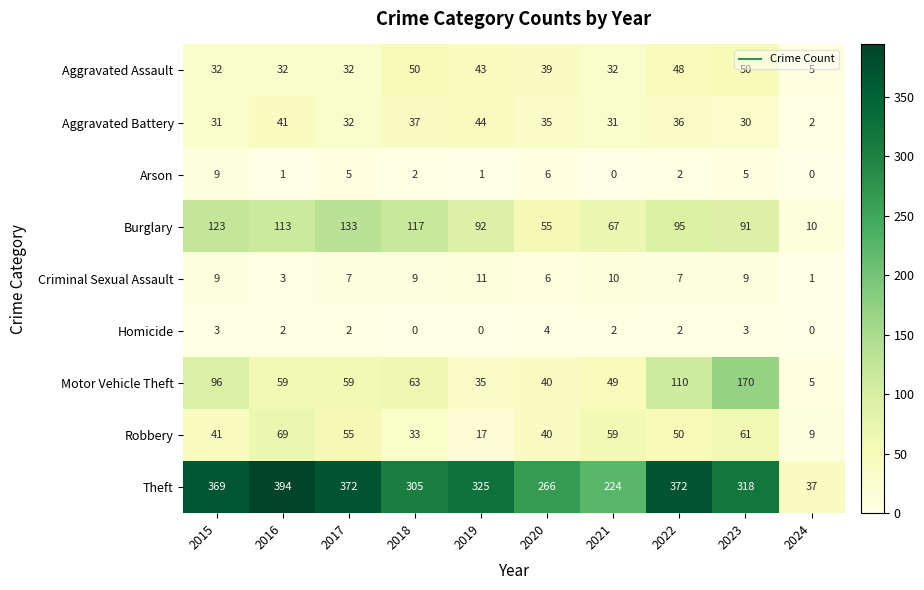

At which label is Aggravated Battery closest to 23?

2023